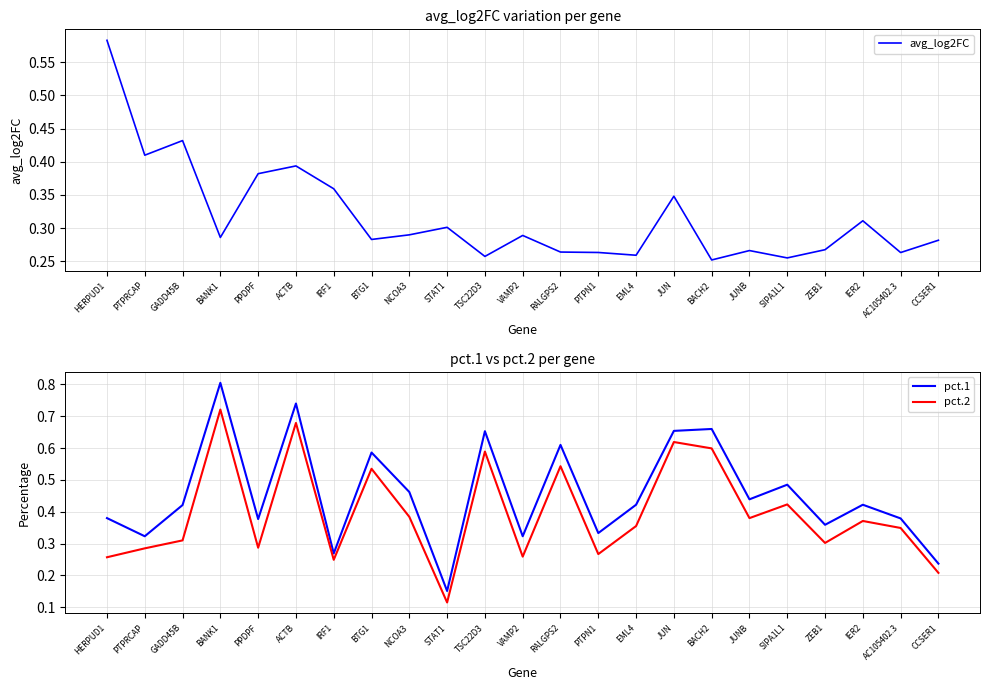

What is the difference between the maximum and minimum values in the pct.2 series?

0.6